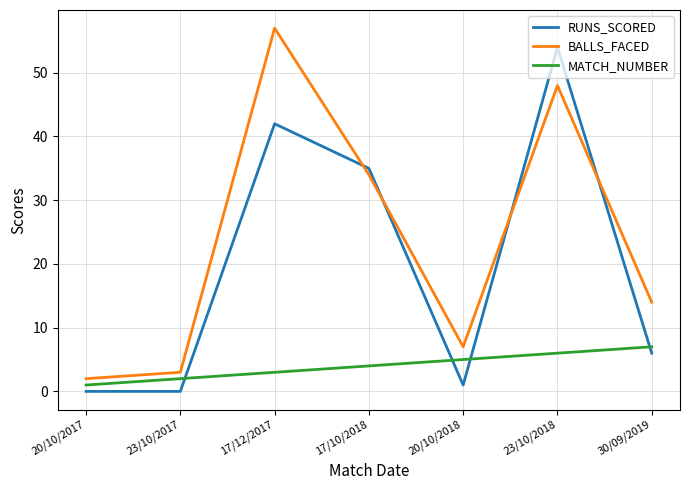

What are all the series names shown in the legend?

RUNS_SCORED, BALLS_FACED, MATCH_NUMBER